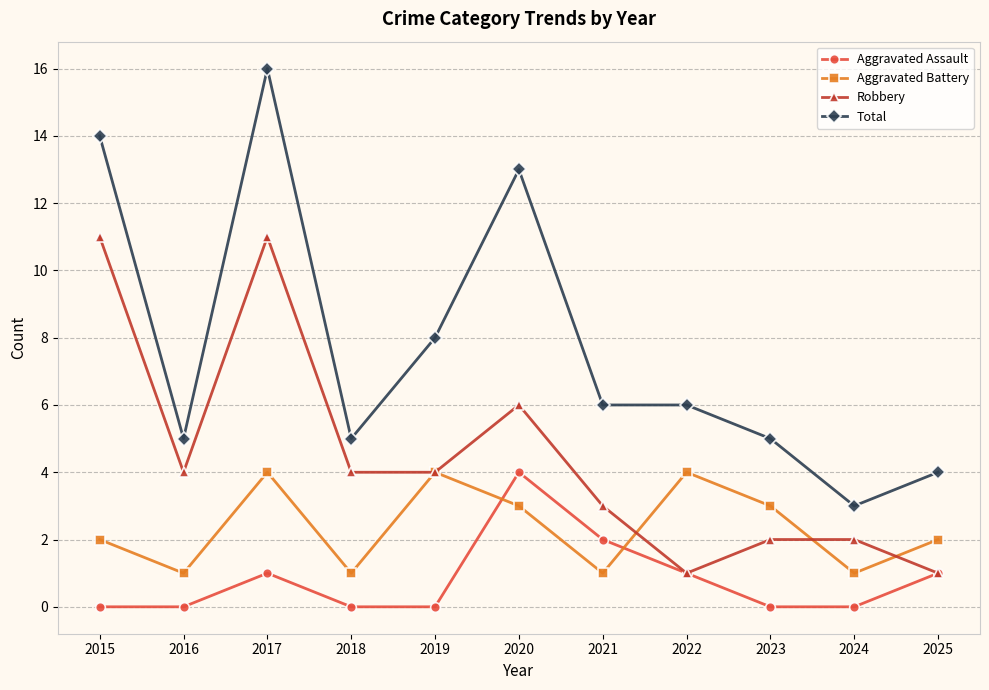

Reading left to right, list all the values displayed in this chart.

Aggravated Assault: 0	0	1	0	0	4	2	1	0	0	1
Aggravated Battery: 2	1	4	1	4	3	1	4	3	1	2
Robbery: 11	4	11	4	4	6	3	1	2	2	1
Total: 14	5	16	5	8	13	6	6	5	3	4